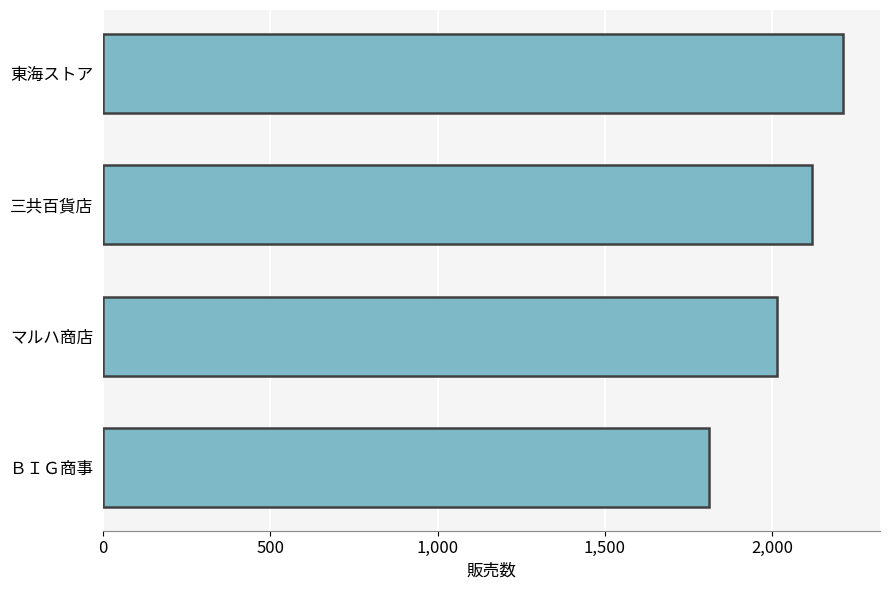

List the labels in order of value, smallest first.

ＢＩＧ商事, マルハ商店, 三共百貨店, 東海ストア